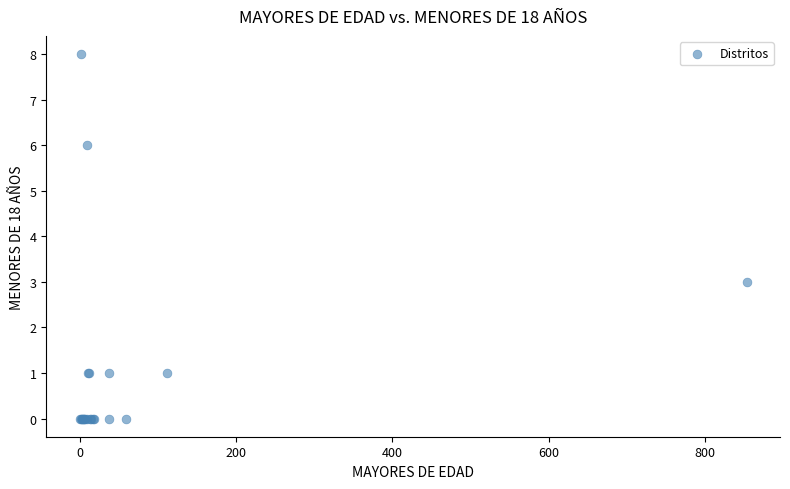

What Y value in the scatter plot is closest to 4?

3